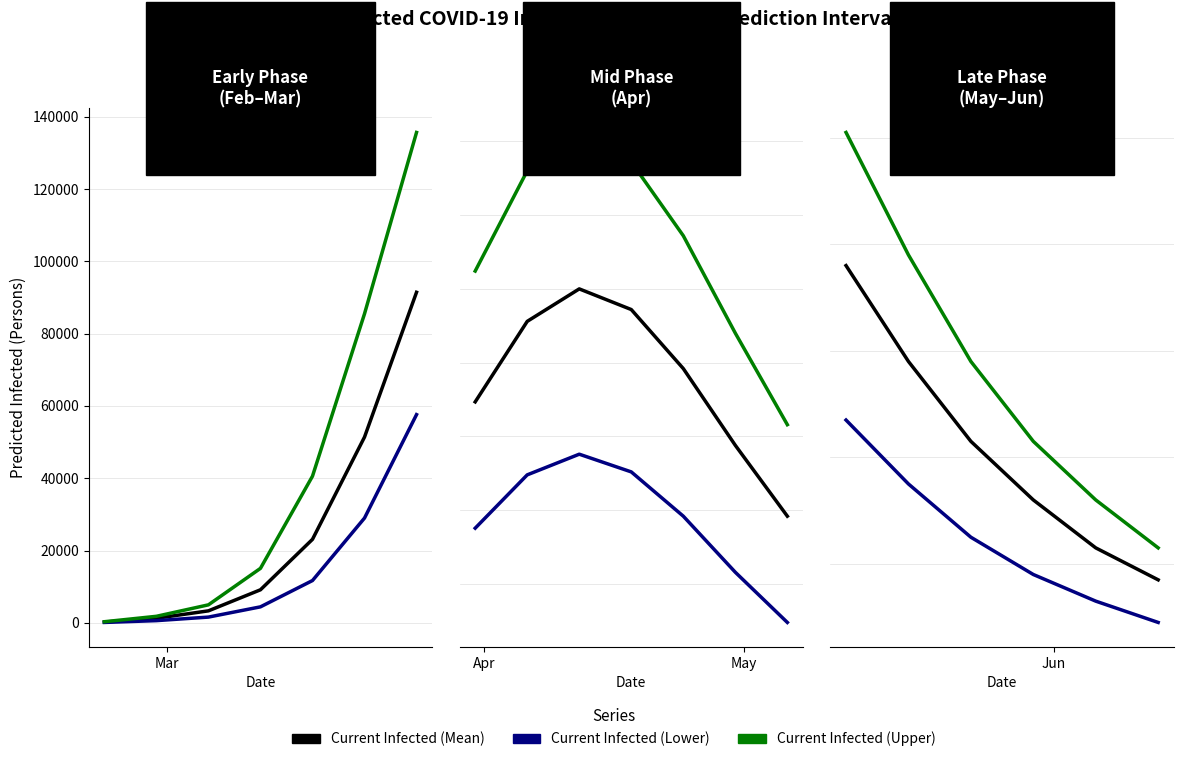

Which series has the widest spread of values?

Current Infected (Upper)